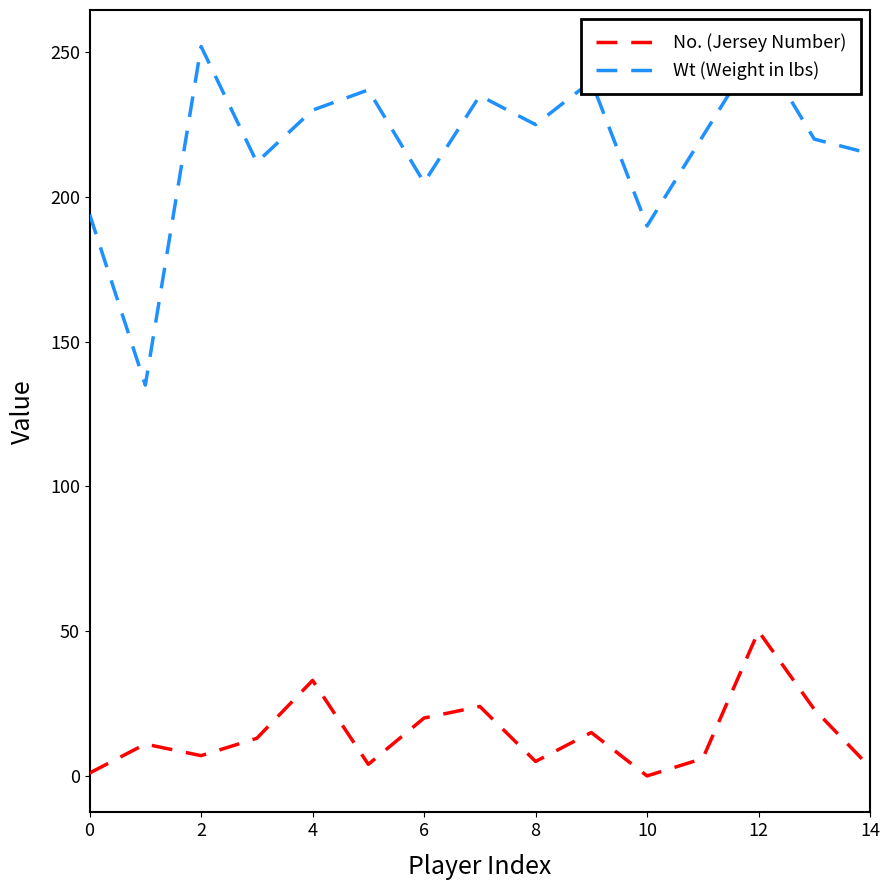

What is the highest value of the No. (Jersey Number) series?

50